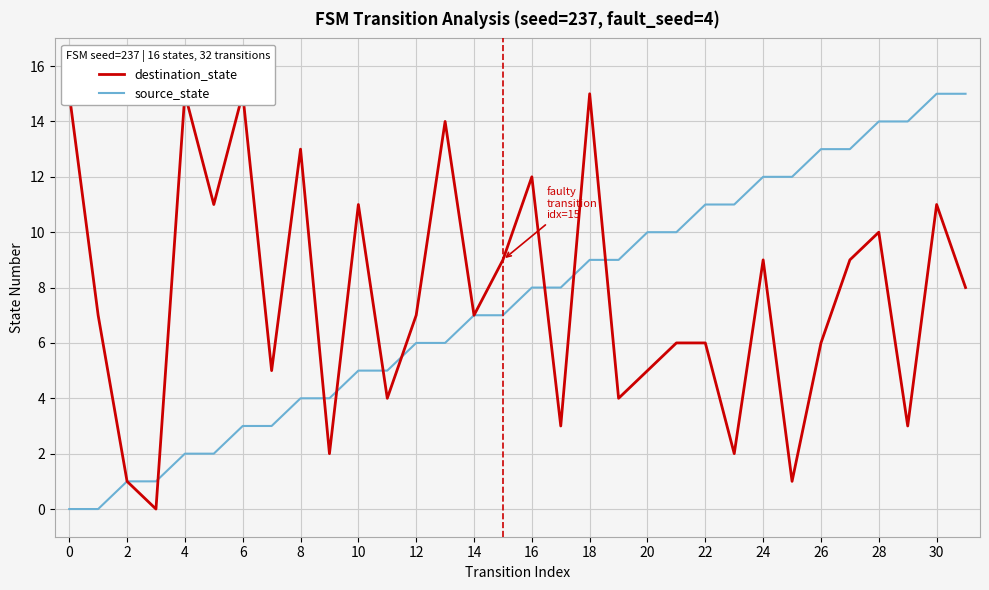

Reading right to left, transcribe all the data shown in this chart.

destination_state: 8	11	3	10	9	6	1	9	2	6	6	5	4	15	3	12	9	7	14	7	4	11	2	13	5	15	11	15	0	1	7	15
source_state: 15	15	14	14	13	13	12	12	11	11	10	10	9	9	8	8	7	7	6	6	5	5	4	4	3	3	2	2	1	1	0	0